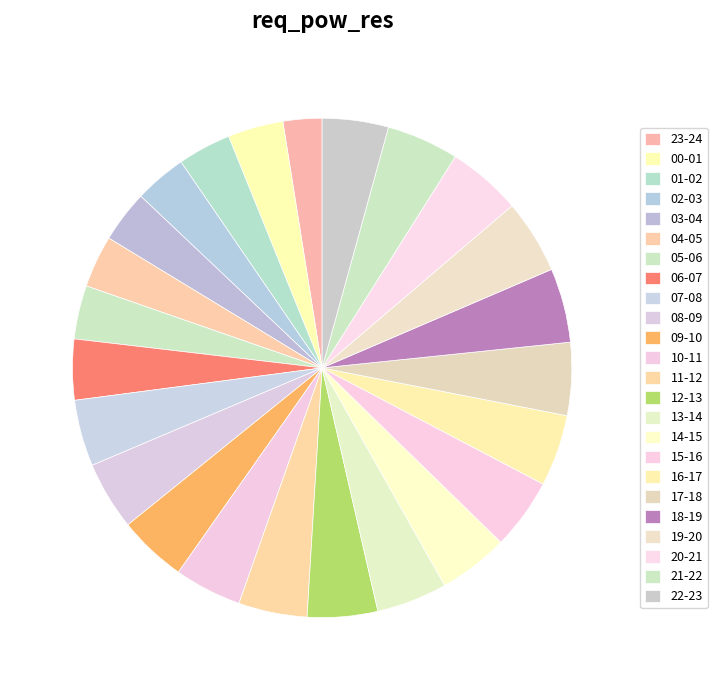

What is the change in value from 00-01 to 01-02?

-82